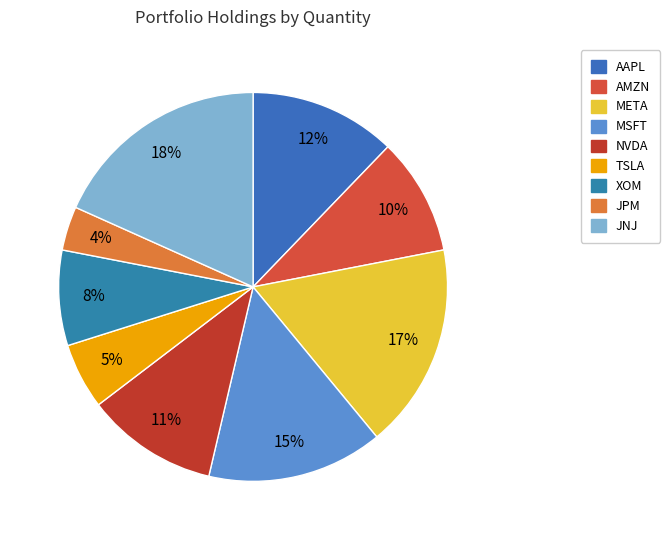

How many slices are in this pie chart?

9